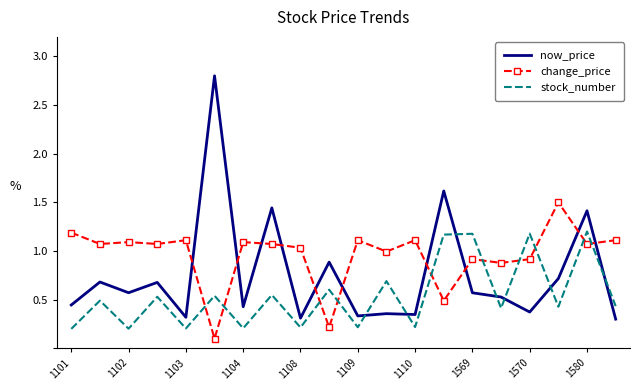

Rank the series by their maximum value, from highest to lowest.

now_price, change_price, stock_number